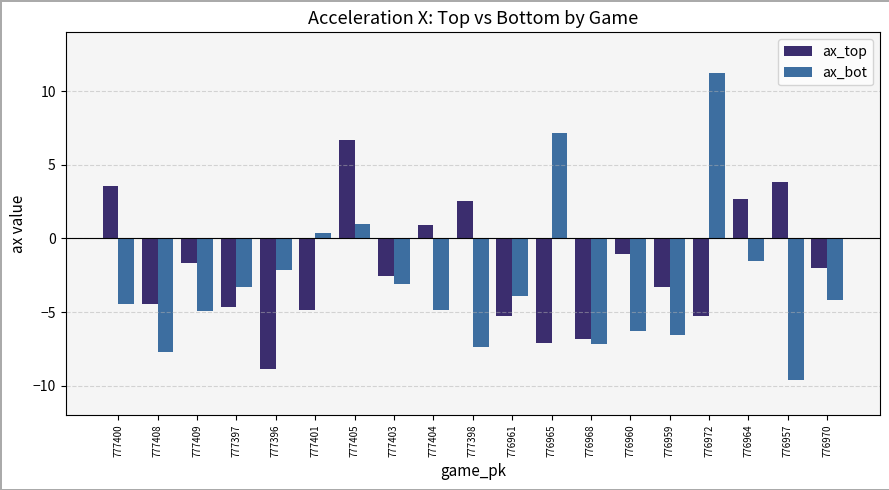

What is the maximum value for ax_bot?

11.3